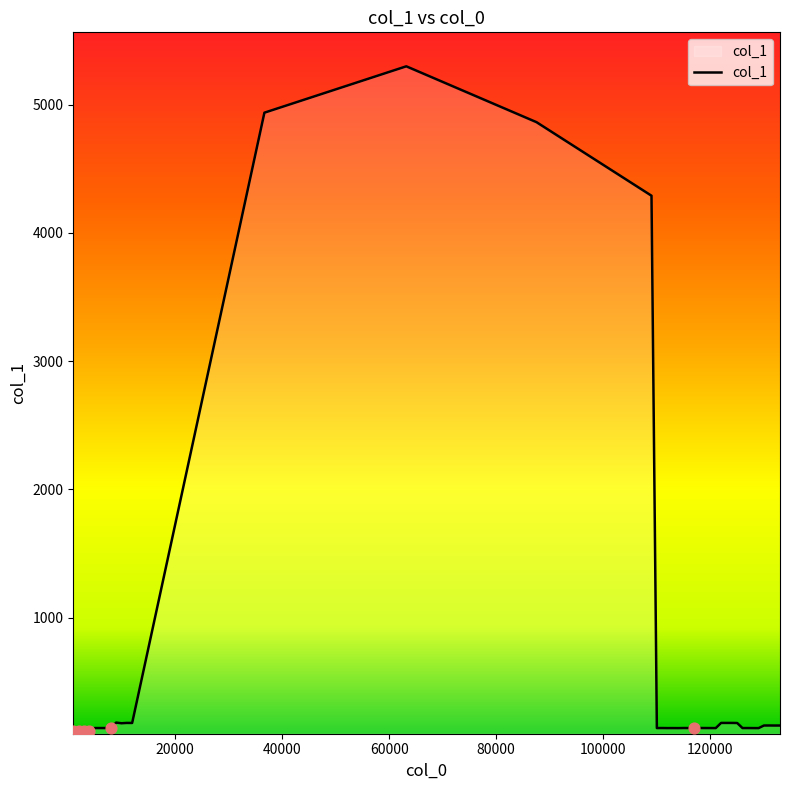

What is the maximum value shown in the chart?

5298.8